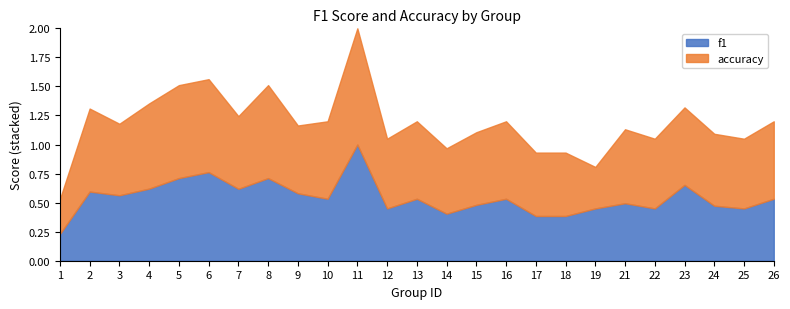

Is the value of f1 at 13 greater than the value of accuracy at 23?

No